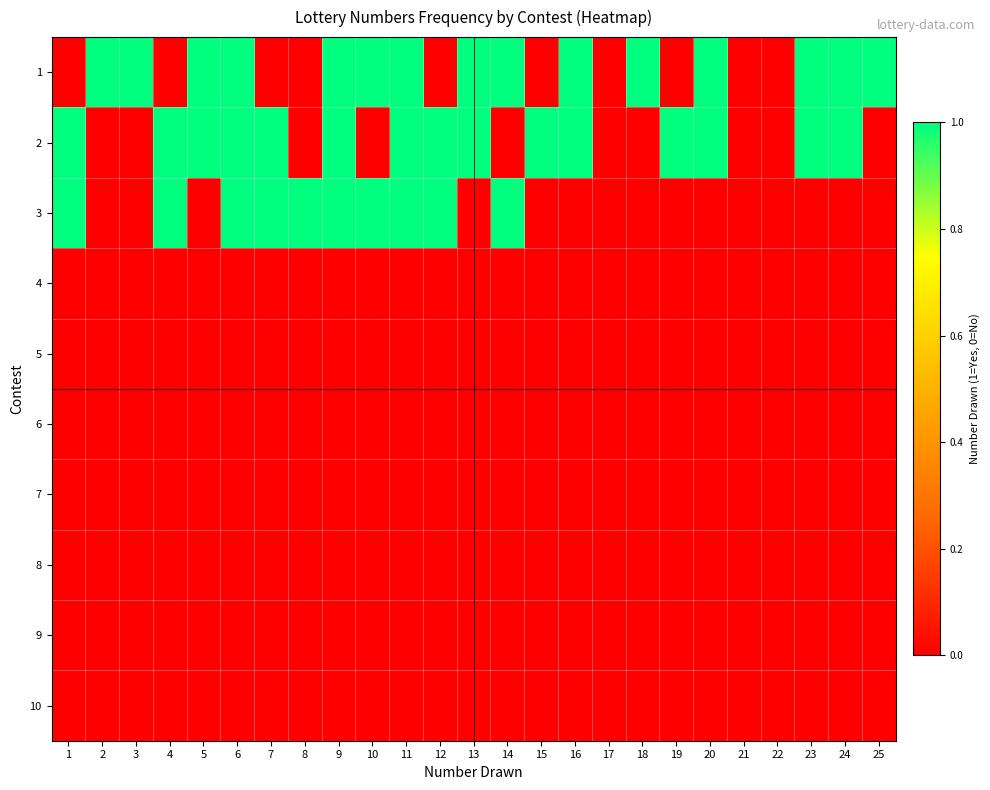

Reading left to right, list all the values displayed in this chart.

1: 1=0	2=1	3=1	4=0	5=1	6=1	7=0	8=0	9=1	10=1	11=1	12=0	13=1	14=1	15=0	16=1	17=0	18=1	19=0	20=1	21=0	22=0	23=1	24=1	25=1
2: 1=1	2=0	3=0	4=1	5=1	6=1	7=1	8=0	9=1	10=0	11=1	12=1	13=1	14=0	15=1	16=1	17=0	18=0	19=1	20=1	21=0	22=0	23=1	24=1	25=0
3: 1=1	2=0	3=0	4=1	5=0	6=1	7=1	8=1	9=1	10=1	11=1	12=1	13=0	14=1	15=0	16=0	17=0	18=0	19=0	20=0	21=0	22=0	23=0	24=0	25=0
4: 1=0	2=0	3=0	4=0	5=0	6=0	7=0	8=0	9=0	10=0	11=0	12=0	13=0	14=0	15=0	16=0	17=0	18=0	19=0	20=0	21=0	22=0	23=0	24=0	25=0
5: 1=0	2=0	3=0	4=0	5=0	6=0	7=0	8=0	9=0	10=0	11=0	12=0	13=0	14=0	15=0	16=0	17=0	18=0	19=0	20=0	21=0	22=0	23=0	24=0	25=0
6: 1=0	2=0	3=0	4=0	5=0	6=0	7=0	8=0	9=0	10=0	11=0	12=0	13=0	14=0	15=0	16=0	17=0	18=0	19=0	20=0	21=0	22=0	23=0	24=0	25=0
7: 1=0	2=0	3=0	4=0	5=0	6=0	7=0	8=0	9=0	10=0	11=0	12=0	13=0	14=0	15=0	16=0	17=0	18=0	19=0	20=0	21=0	22=0	23=0	24=0	25=0
8: 1=0	2=0	3=0	4=0	5=0	6=0	7=0	8=0	9=0	10=0	11=0	12=0	13=0	14=0	15=0	16=0	17=0	18=0	19=0	20=0	21=0	22=0	23=0	24=0	25=0
9: 1=0	2=0	3=0	4=0	5=0	6=0	7=0	8=0	9=0	10=0	11=0	12=0	13=0	14=0	15=0	16=0	17=0	18=0	19=0	20=0	21=0	22=0	23=0	24=0	25=0
10: 1=0	2=0	3=0	4=0	5=0	6=0	7=0	8=0	9=0	10=0	11=0	12=0	13=0	14=0	15=0	16=0	17=0	18=0	19=0	20=0	21=0	22=0	23=0	24=0	25=0